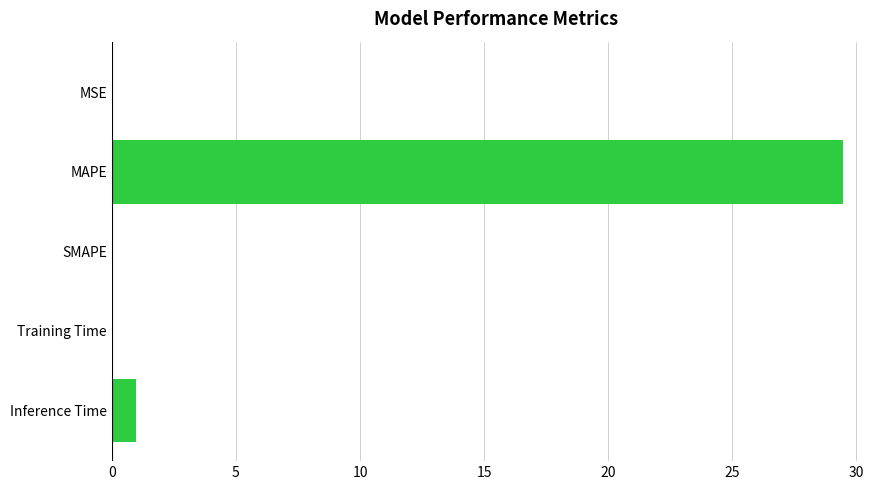

Which has a higher value, MSE or Inference Time?

Inference Time